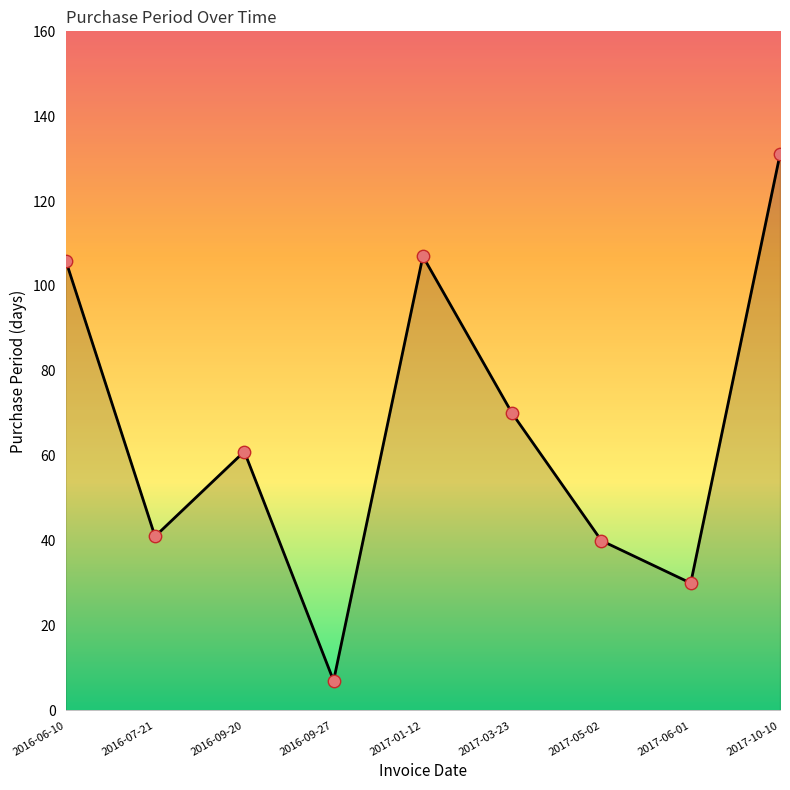

Between 2016-07-21 and 2016-06-10, which is larger?

2016-06-10